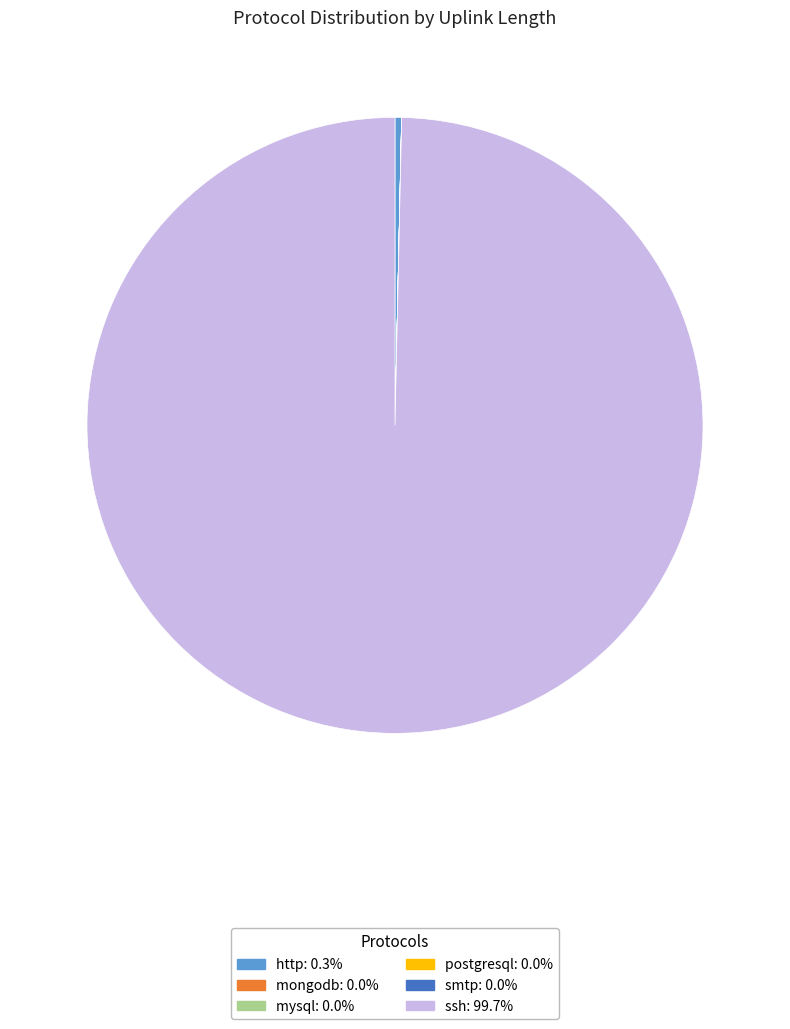

Which category has the biggest portion of the pie?

ssh